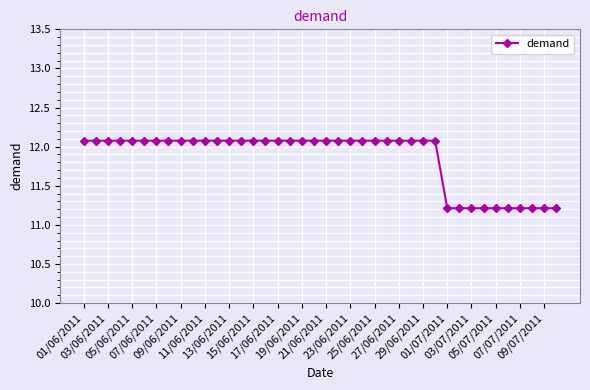

What is the minimum value shown in the chart?

11.2